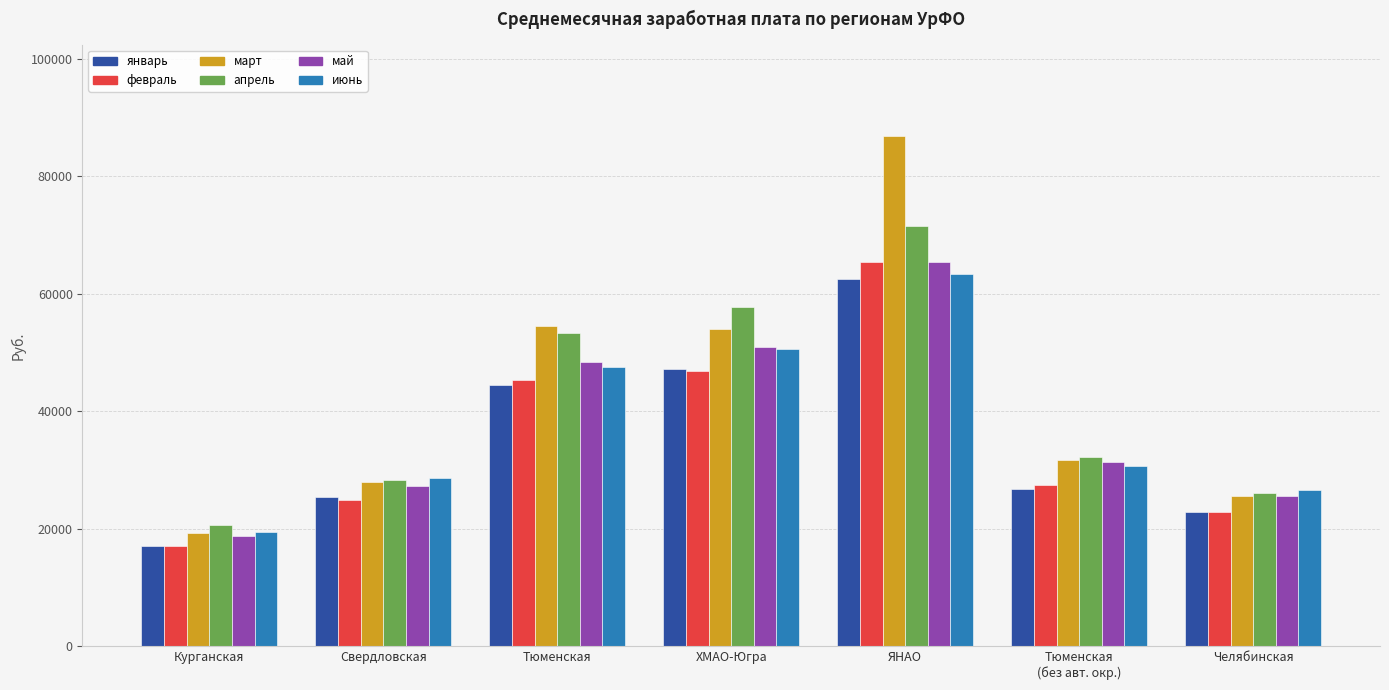

What is the value of the июнь bar at the 3rd from the left?

47499.3